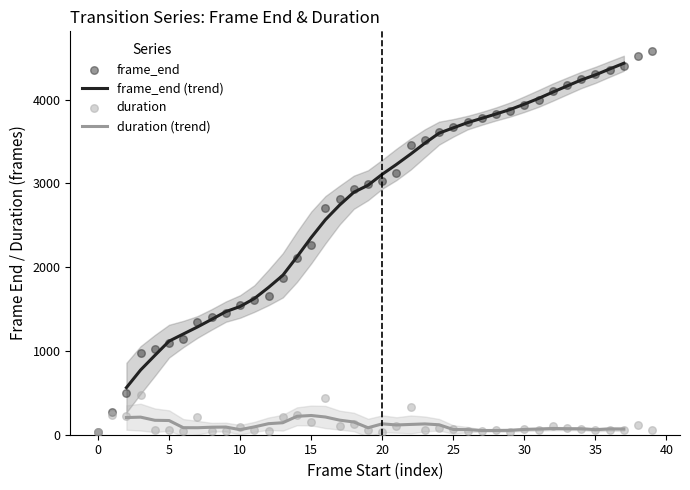

Which has a higher value, 11 or 25?

25